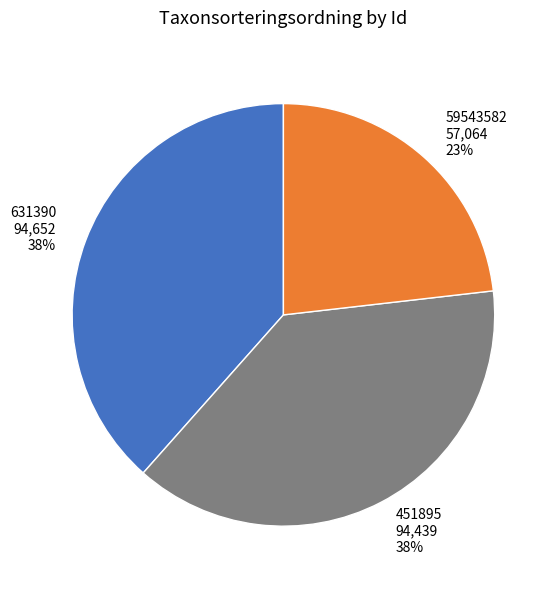

How many segments does this pie chart have?

3